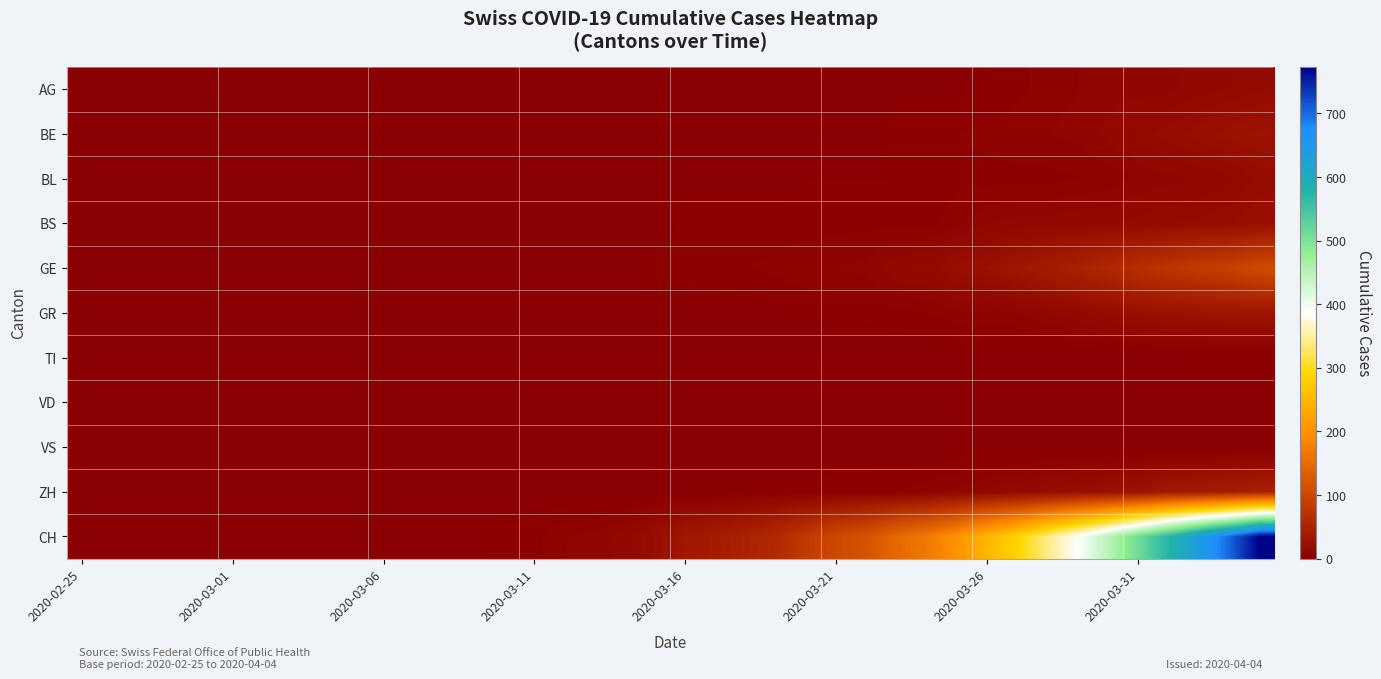

How many categories are shown in the chart?

40